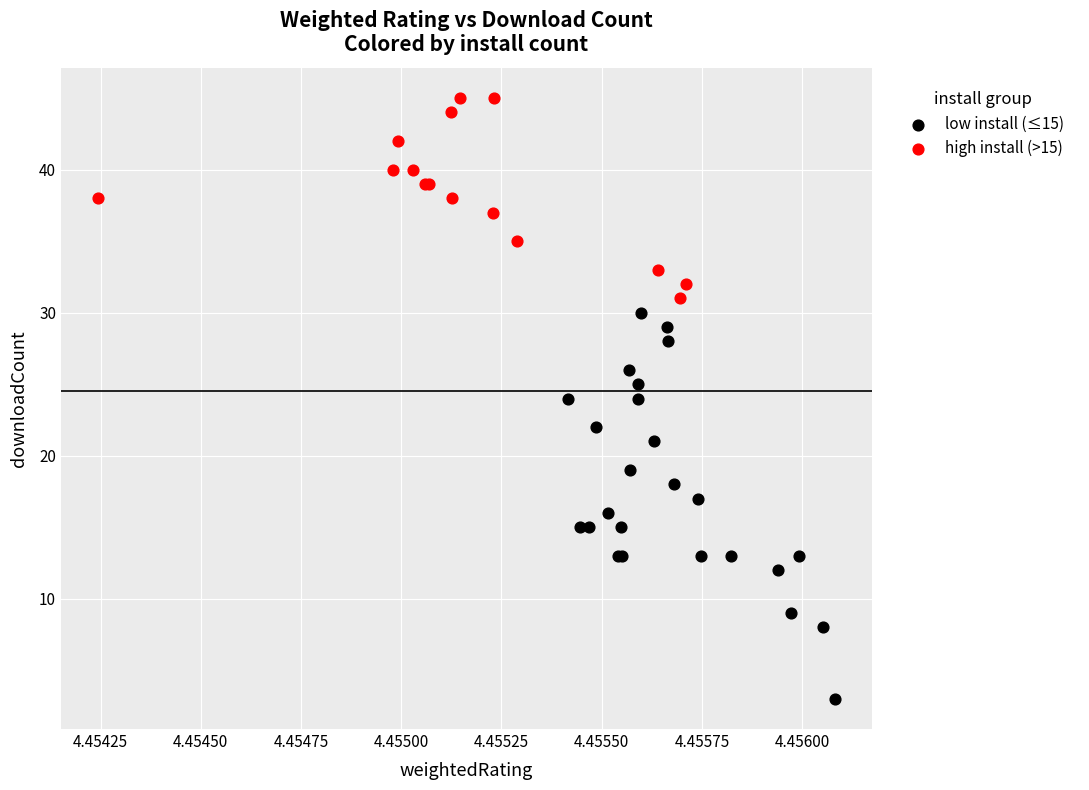

What are all the series names shown in the legend?

low install (≤15), high install (>15)